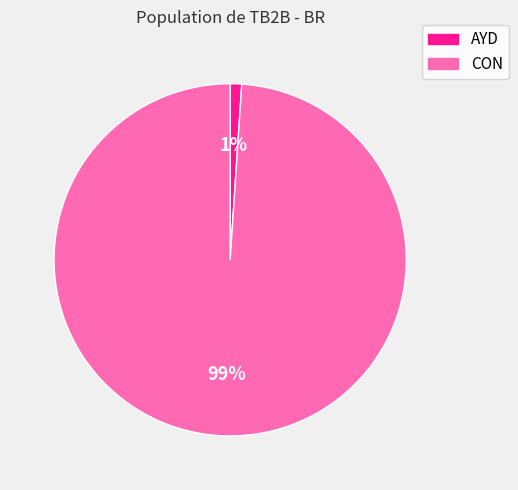

To the nearest percent, what is the average slice percentage?

50%